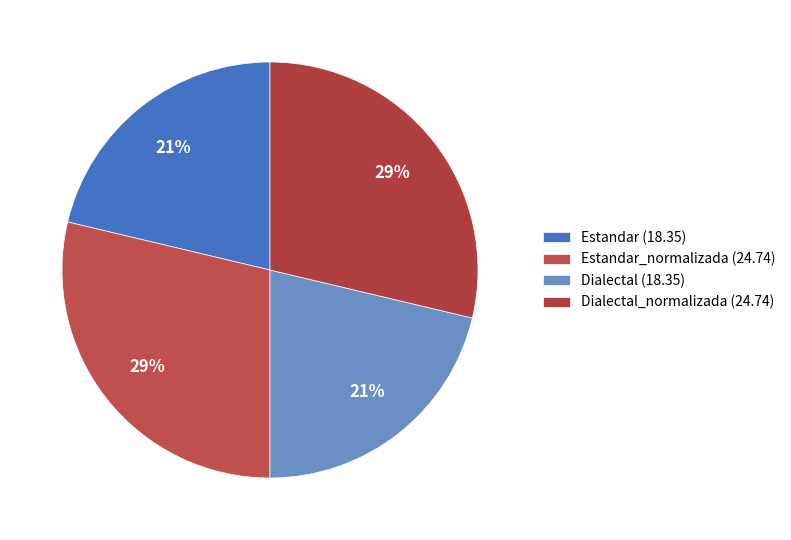

Does any single category account for the majority?

No